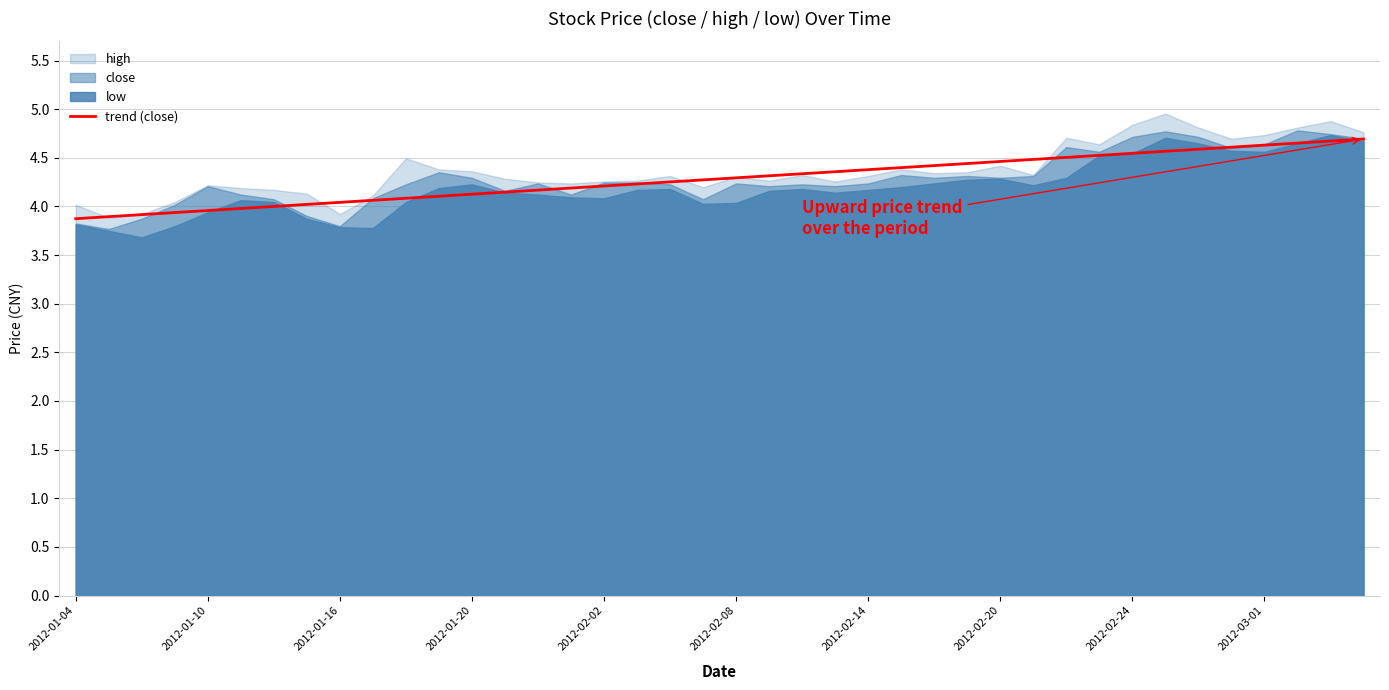

How many data points does each series have?

40